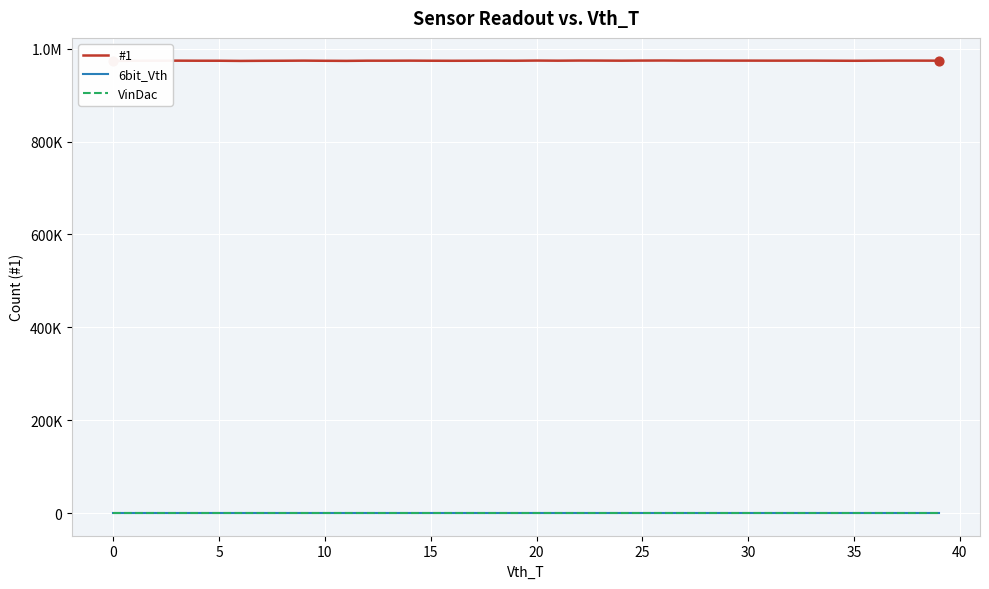

Which series contains the highest Y value?

#1